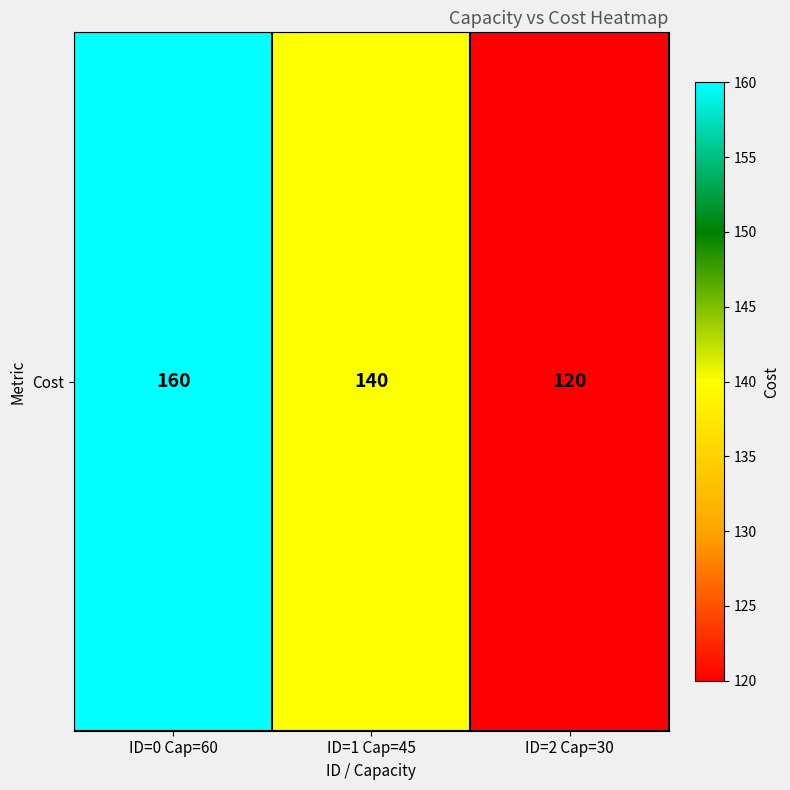

Which label corresponds to the smallest value in the chart?

ID=2 Cap=30